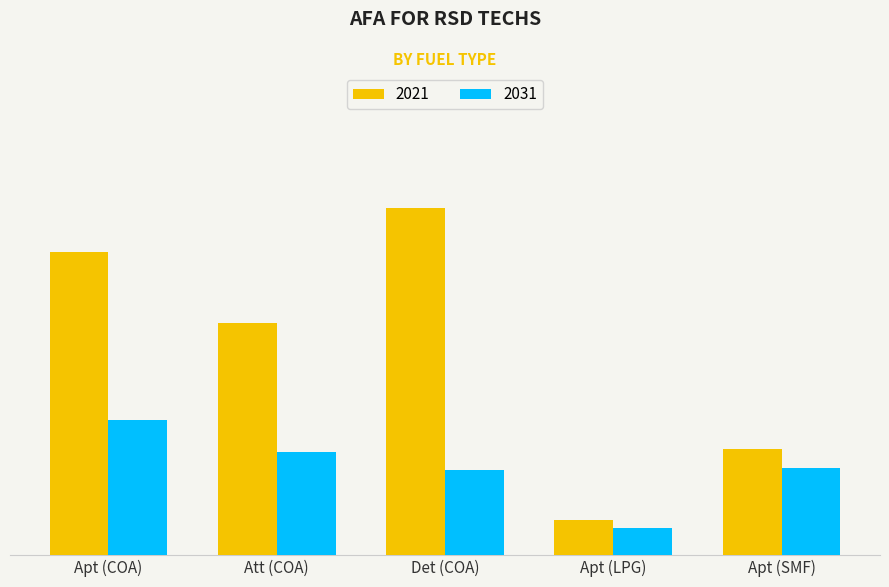

List the series in order of their peak value, lowest first.

2031, 2021